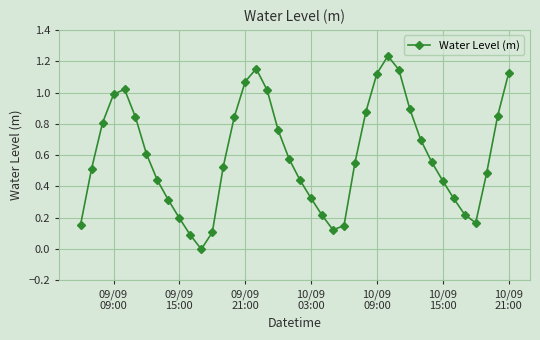

How many points are lower than both their immediate neighbors (excluding endpoints)?

3